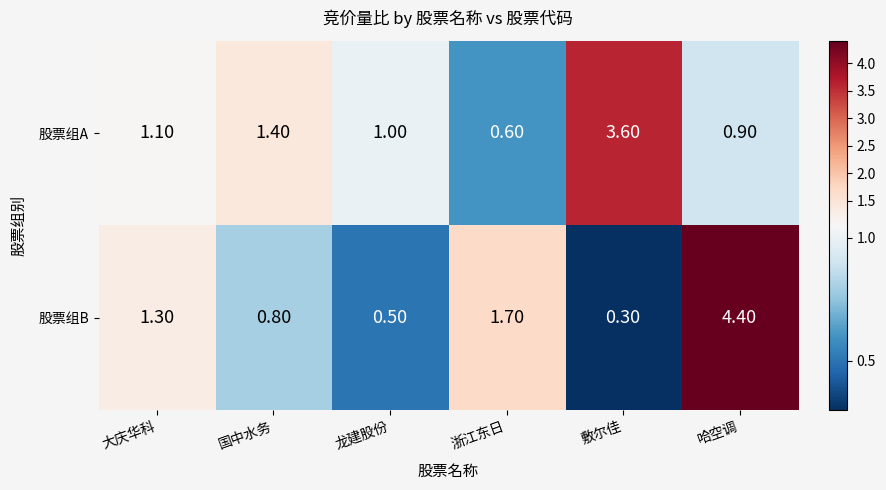

Is the value of 股票组B at 浙江东日 greater than the value of 股票组A at 浙江东日?

Yes